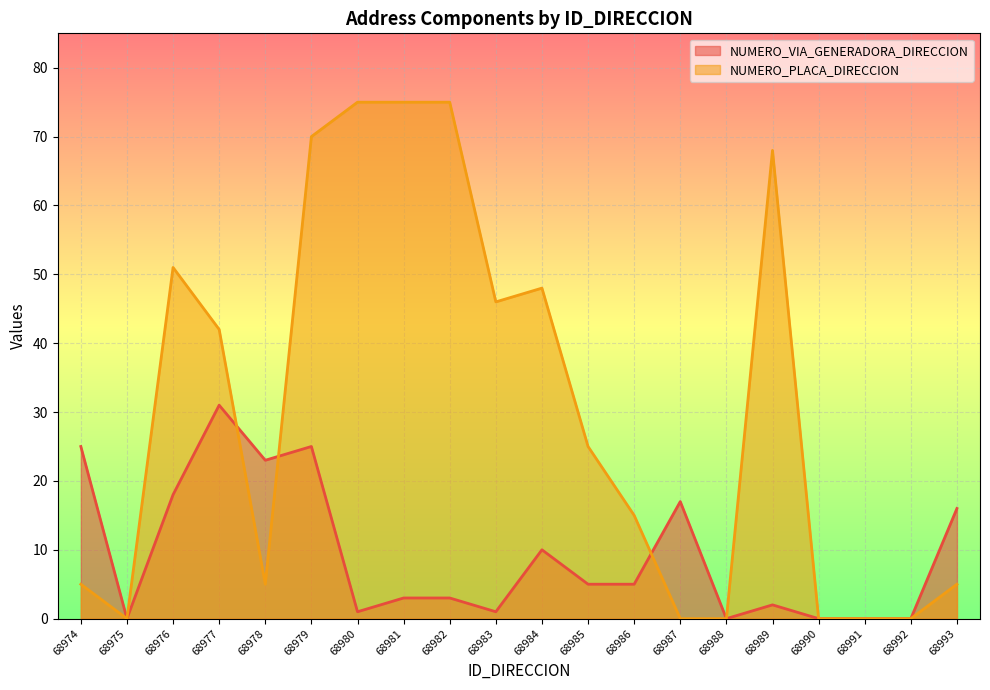

At which label does NUMERO_VIA_GENERADORA_DIRECCION reach its minimum?

68975